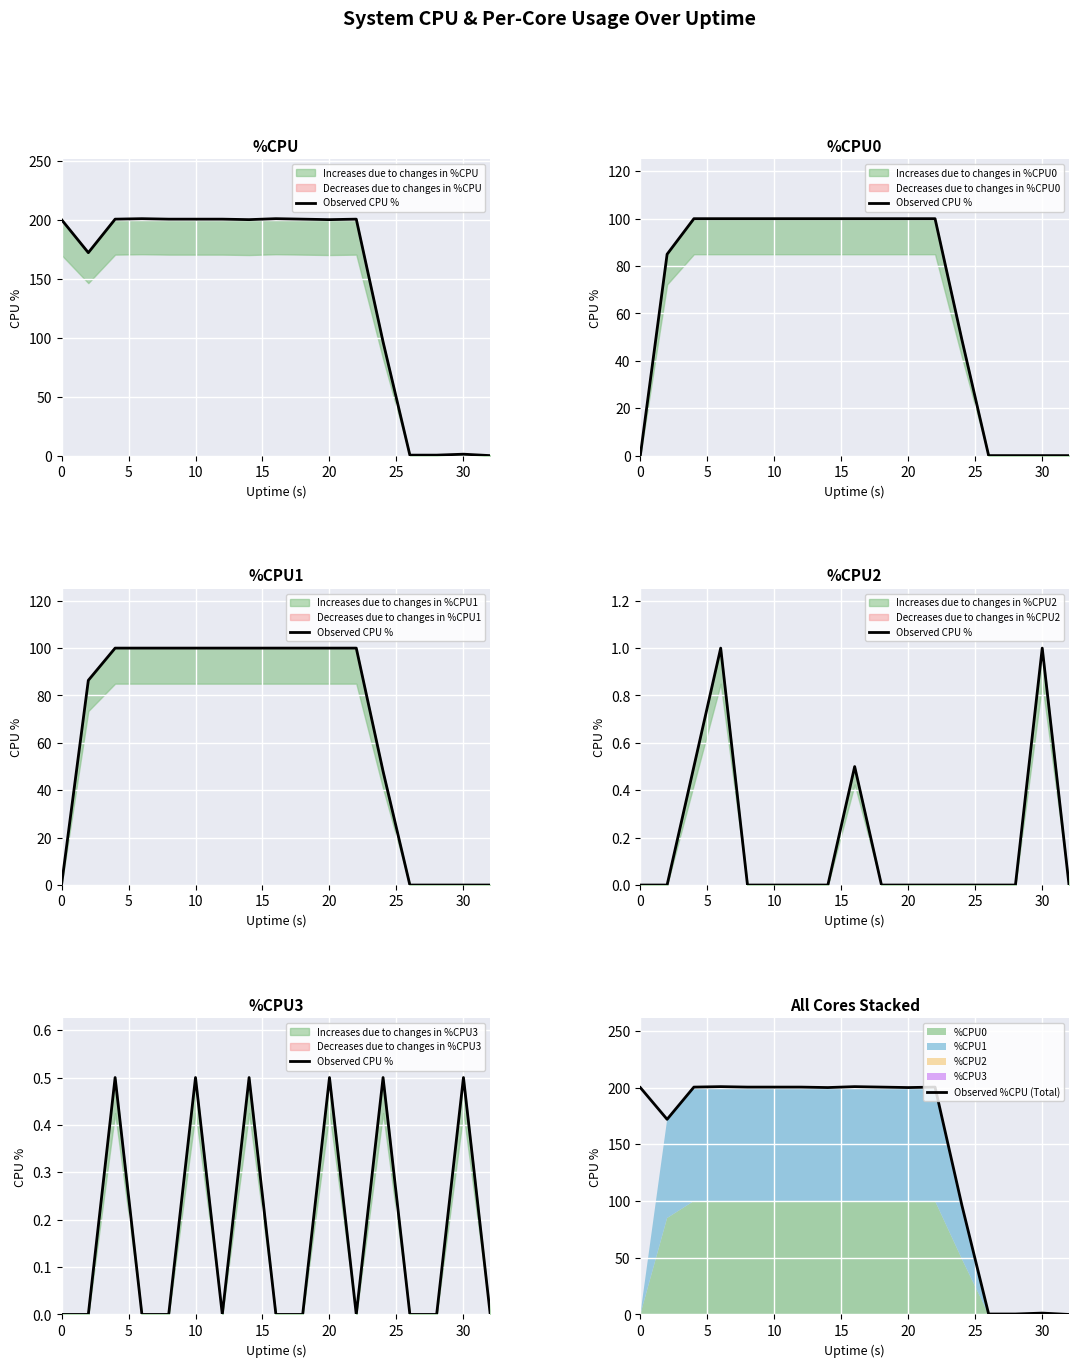

Is it true that Observed %CPU (Total) equals 135.9 at 20?

False